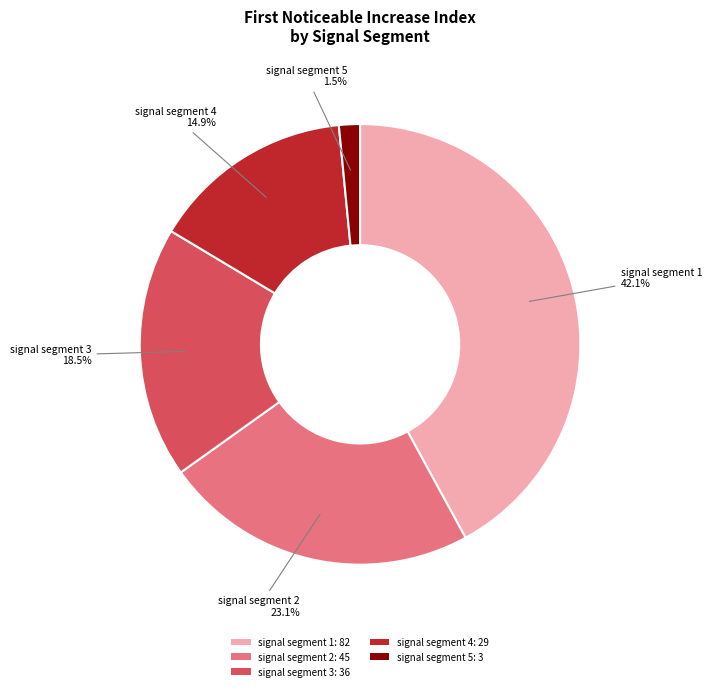

Does signal segment 3 represent more than half of the total?

No